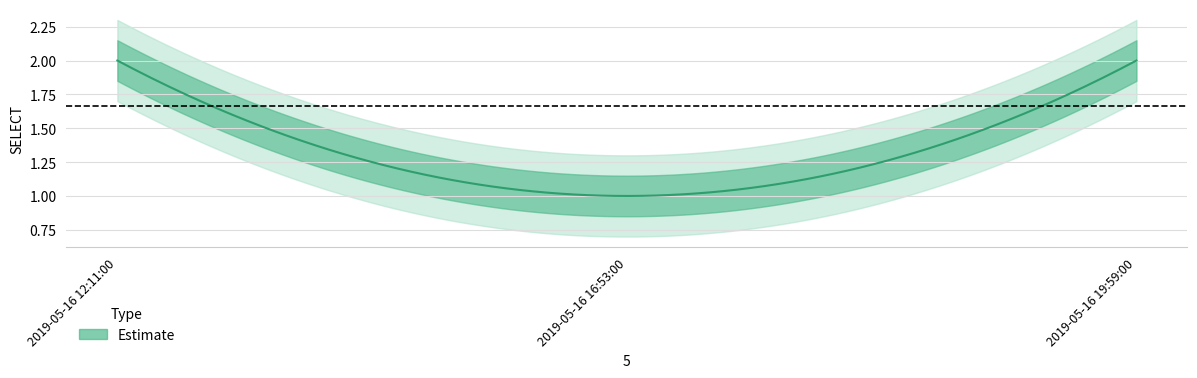

What is the maximum value shown in the chart?

2